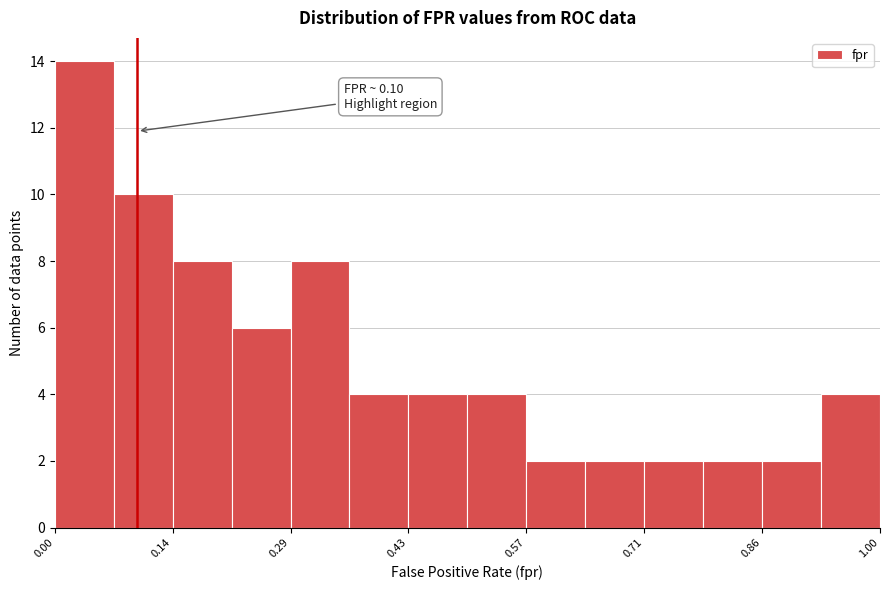

Around what value on the x-axis is the tallest bar? Give the approximate position of its centre, as read against the axis.

0.04